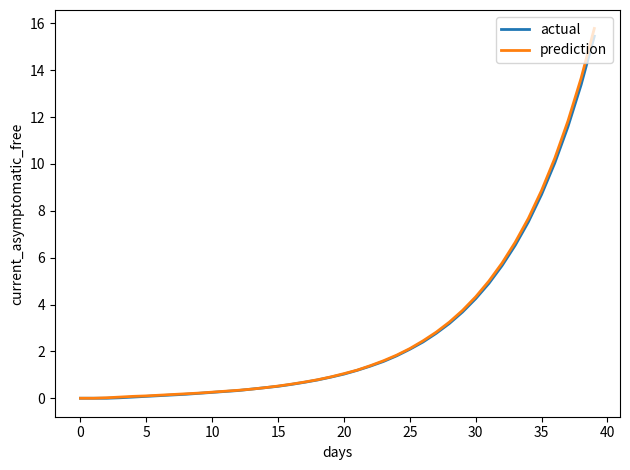

Which series has the widest spread of values?

prediction